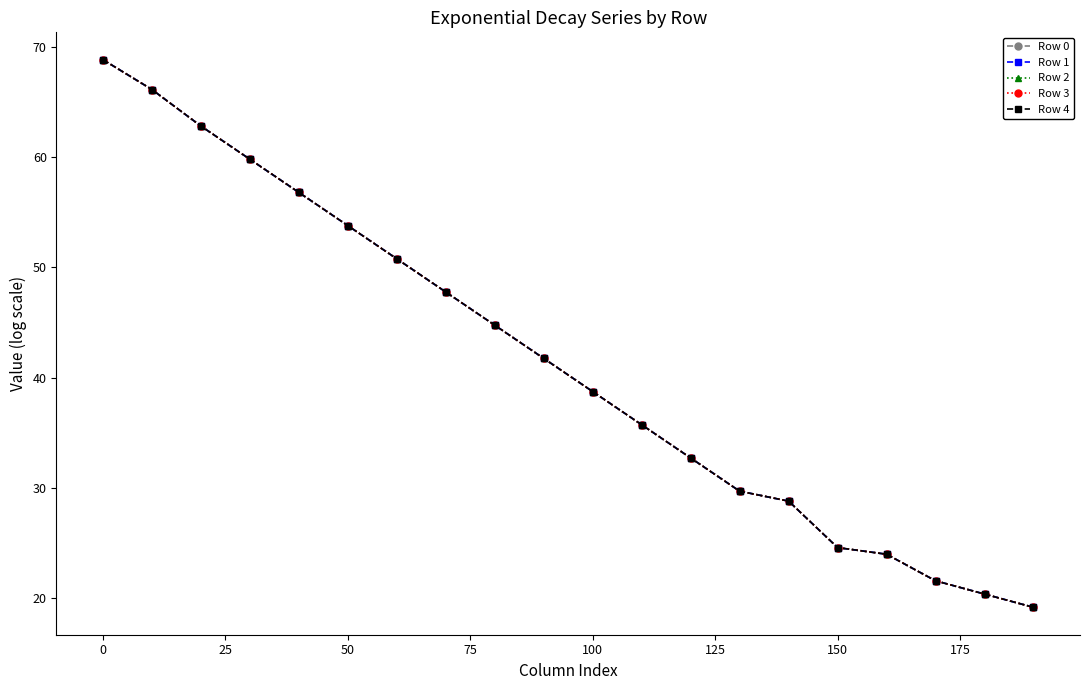

How many series are shown in this chart?

5